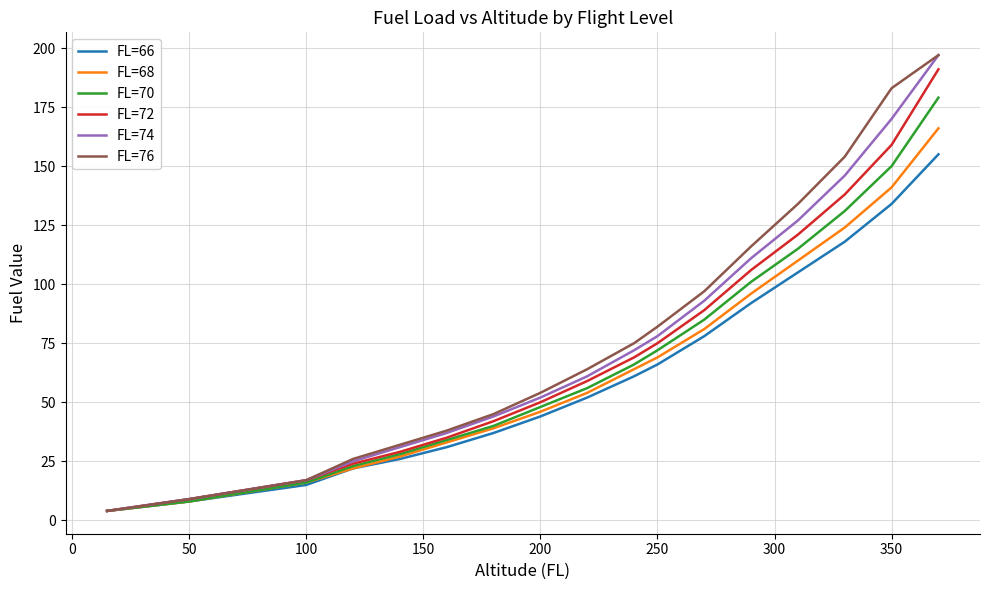

What is the lowest value of the FL=66 series?

4